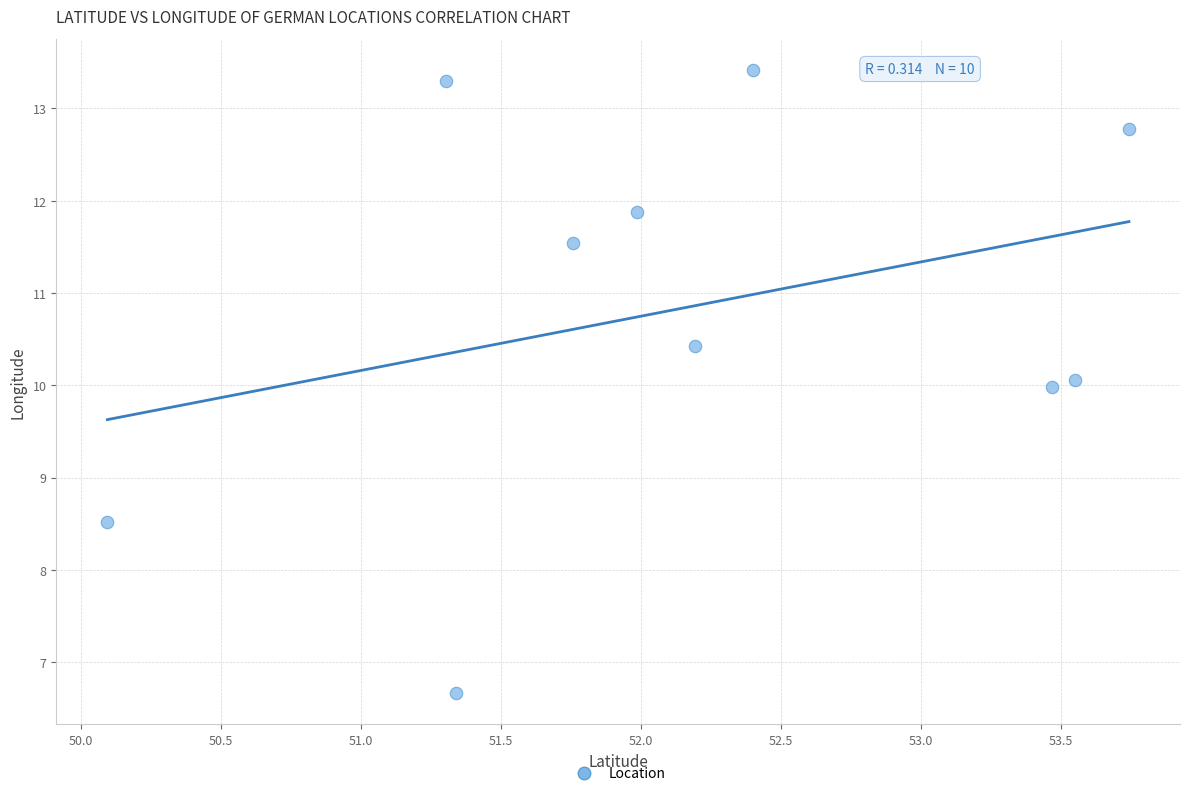

What is the average Y value?

10.9